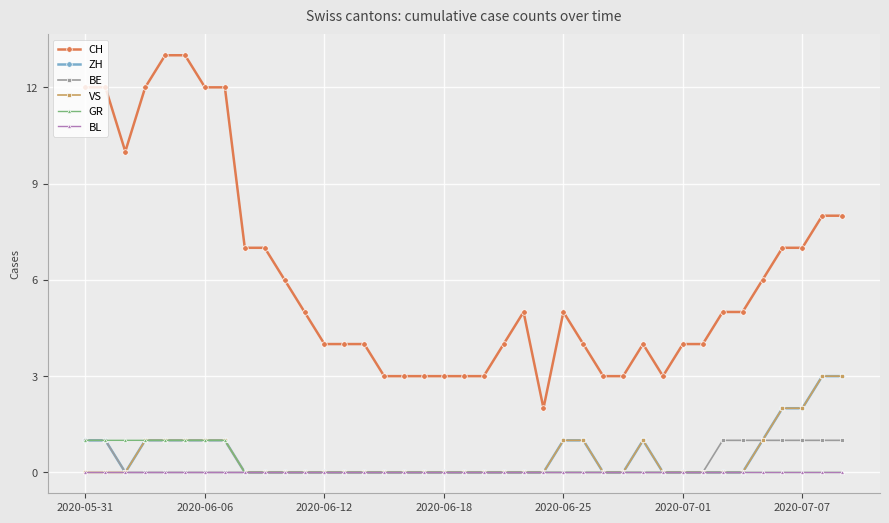

How many lines are shown in the chart?

6